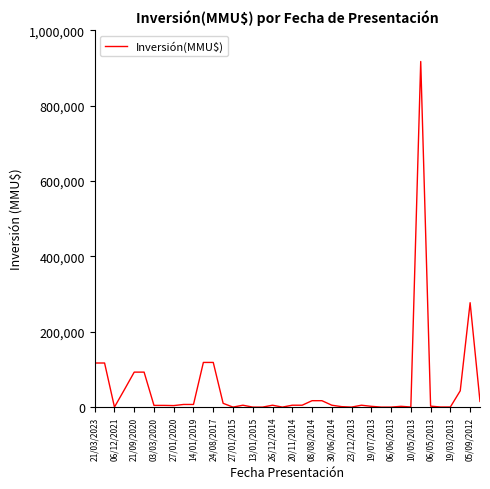

What is the maximum value shown in the chart?

917000